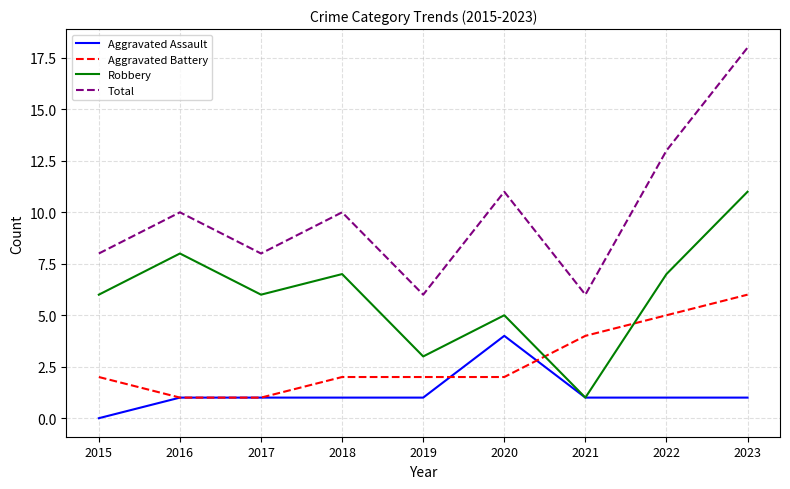

The Total series shows 18 at 2023. True or false?

True